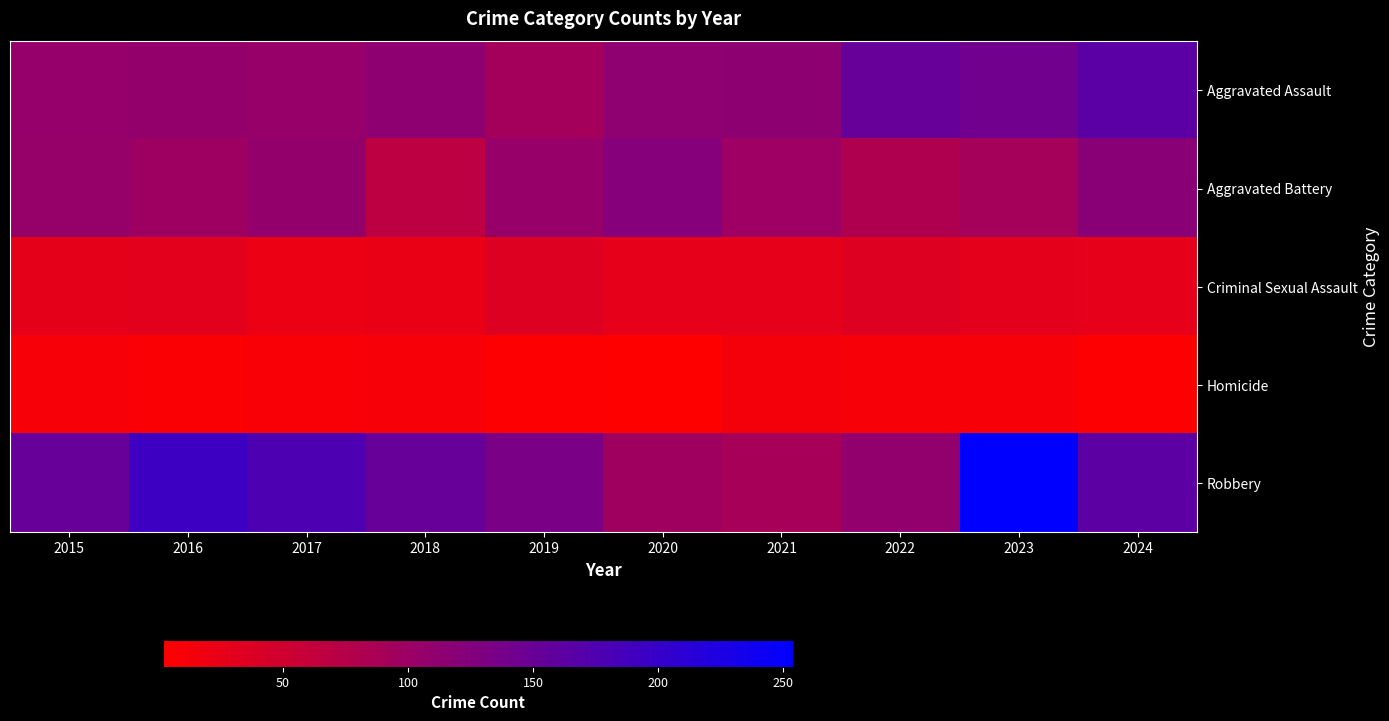

Which category has the highest value across all series?

2023